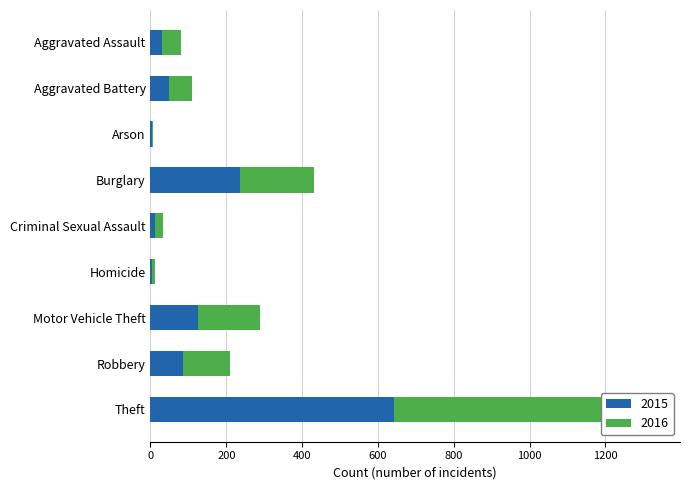

At which label is 2015 closest to 322?

Burglary